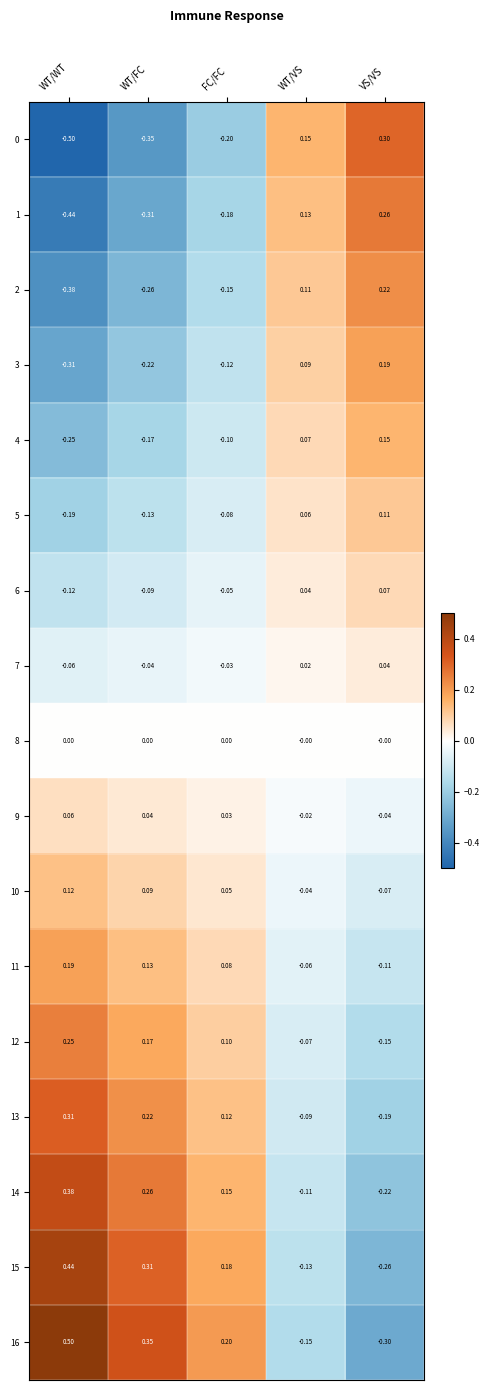

Which category has the lowest value across all series?

WT/WT